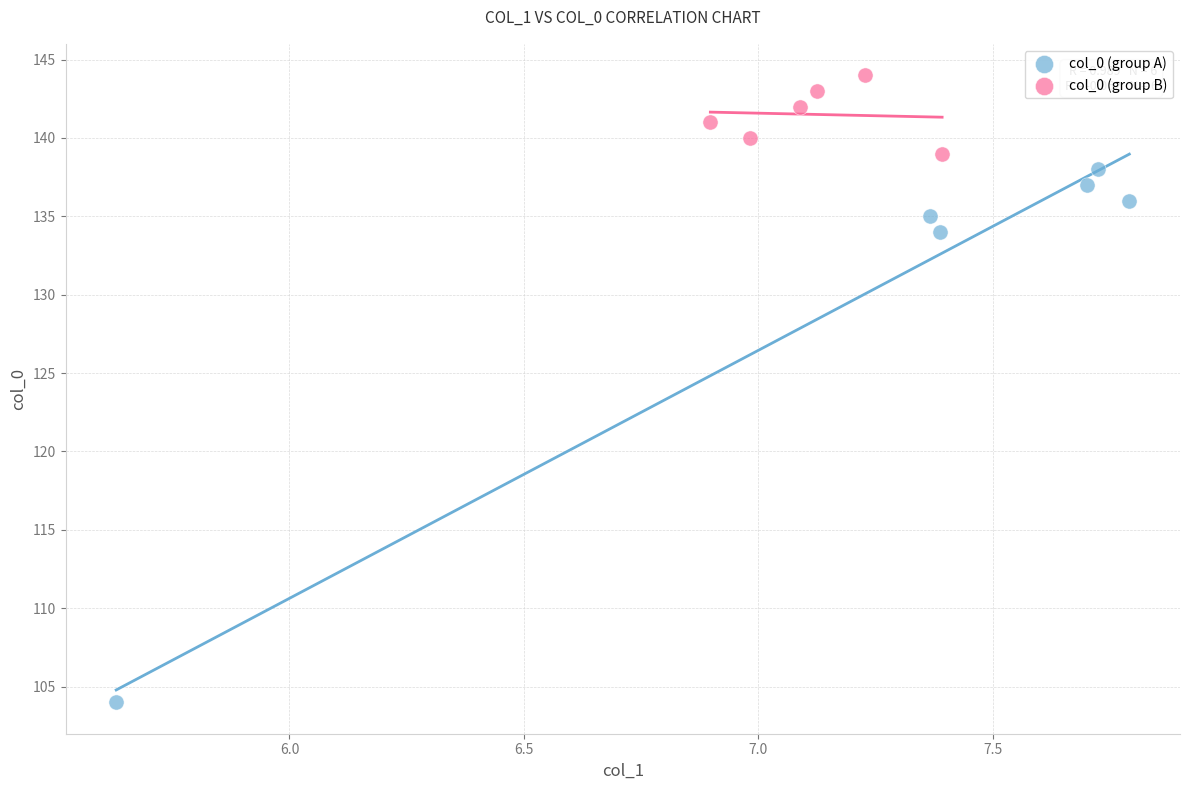

Which series has the widest spread of Y values?

col_0 (group A)